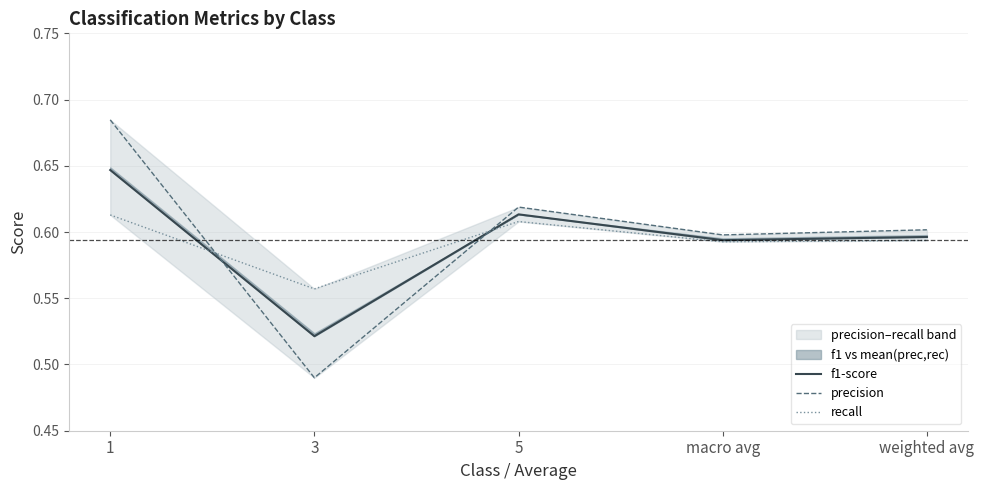

At which category does recall reach its first local peak?

5